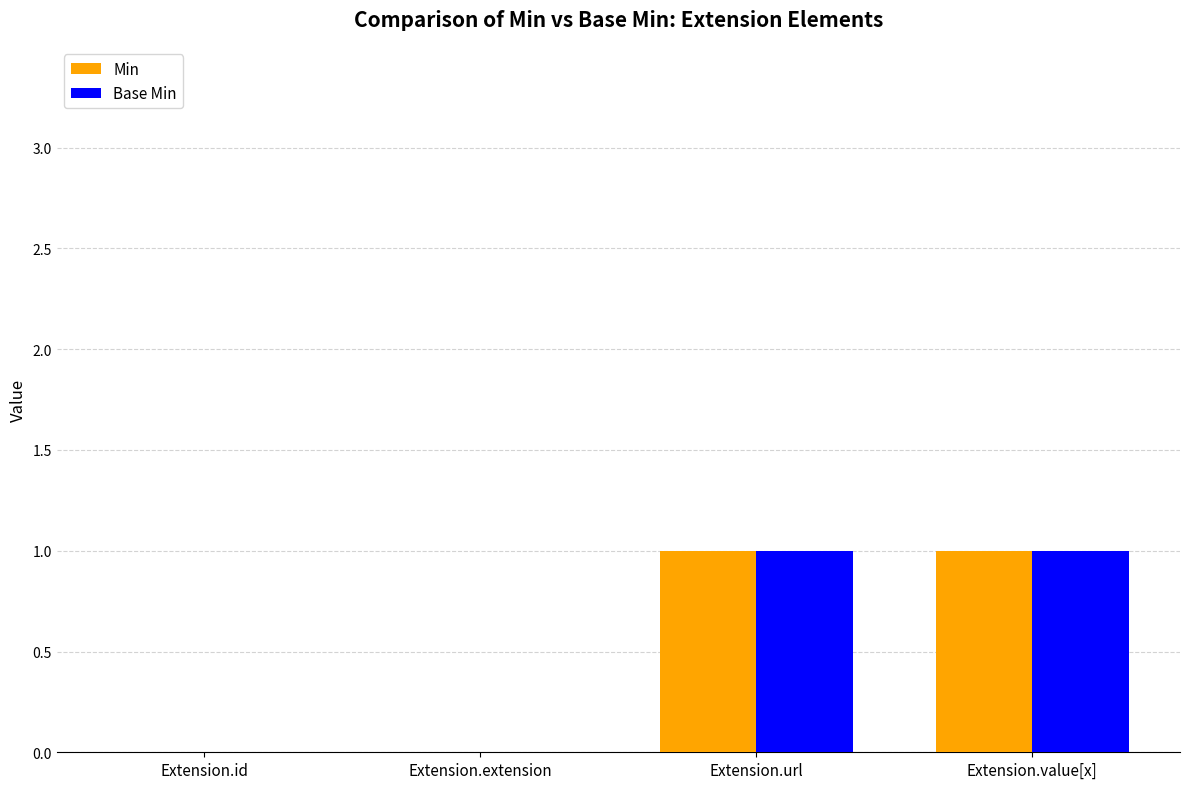

Reading right to left, transcribe all the data shown in this chart.

Min: Extension.value[x]=1	Extension.url=1	Extension.extension=0	Extension.id=0
Base Min: Extension.value[x]=1	Extension.url=1	Extension.extension=0	Extension.id=0